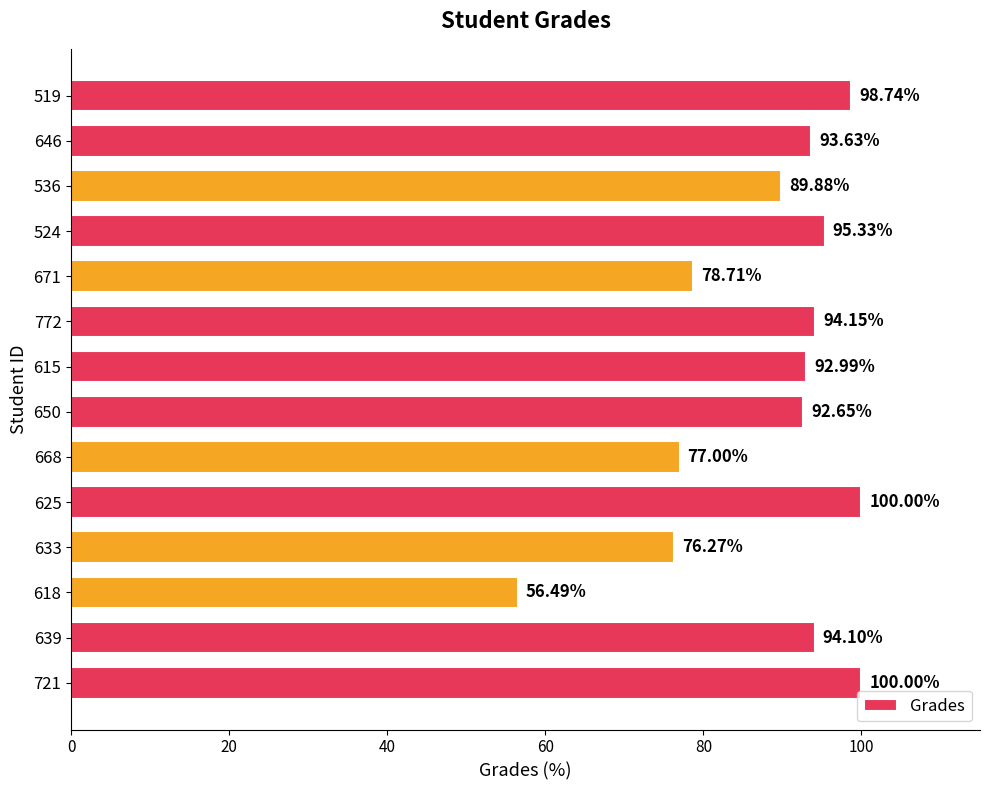

What is the difference between the second highest and second lowest values?

23.7